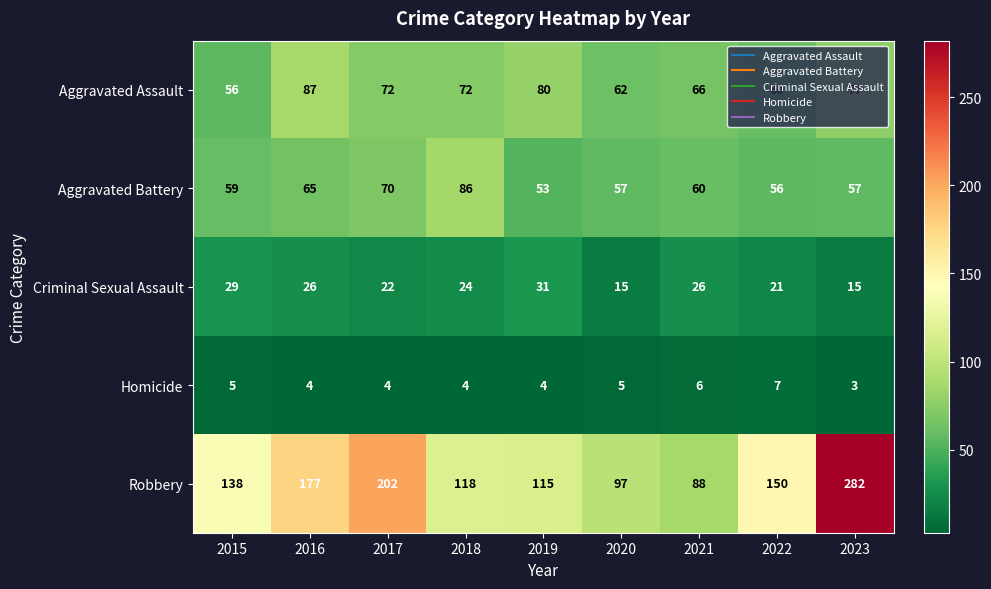

What is the sum of all Aggravated Battery values?

563